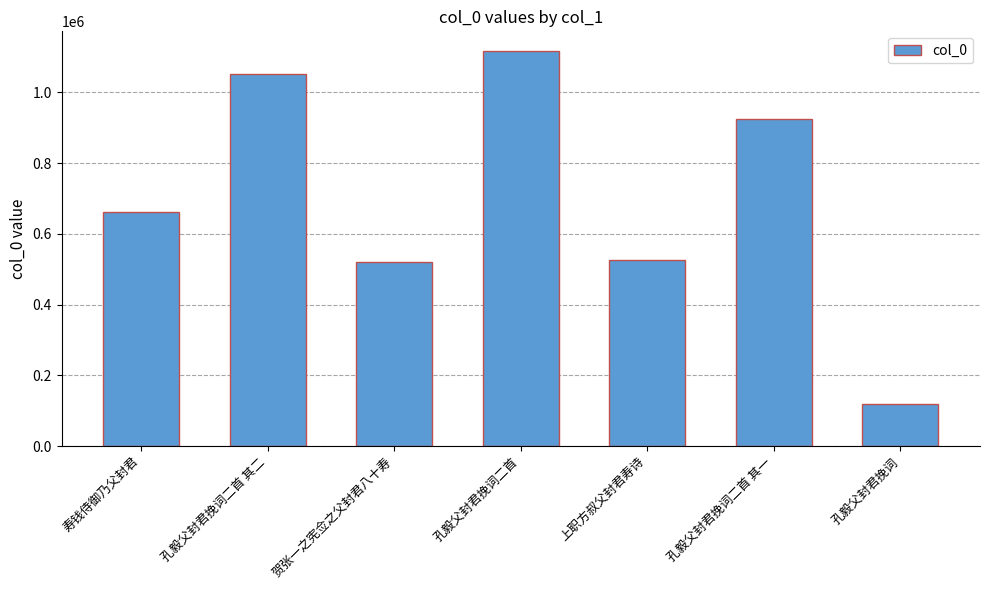

Reading left to right, extract all data points from this chart.

661069	1051533	519892	1116975	525765	924383	117890